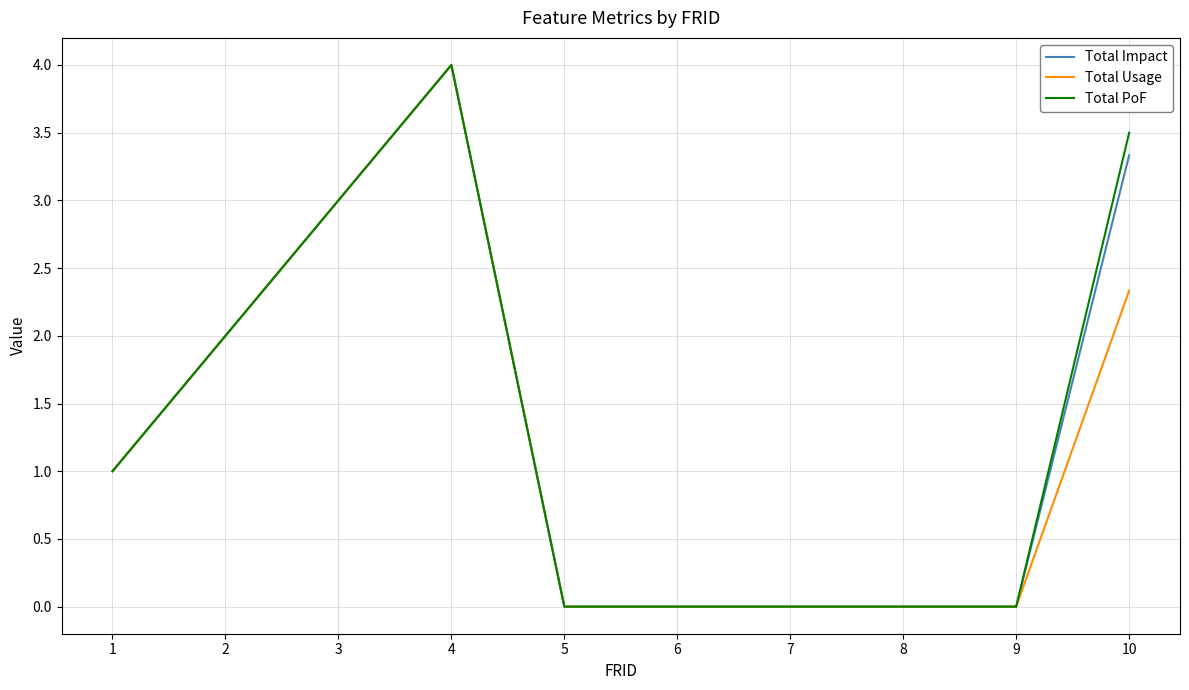

What is the sum of the Total Impact values at 1 and 10?

4.3